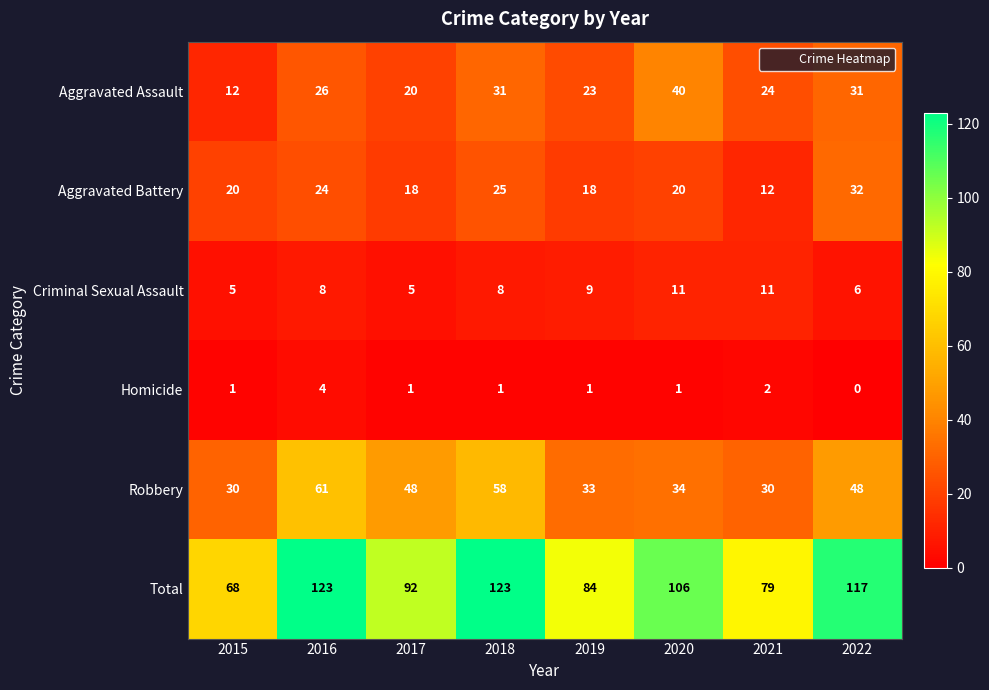

At how many categories does at least one series exceed 44?

8